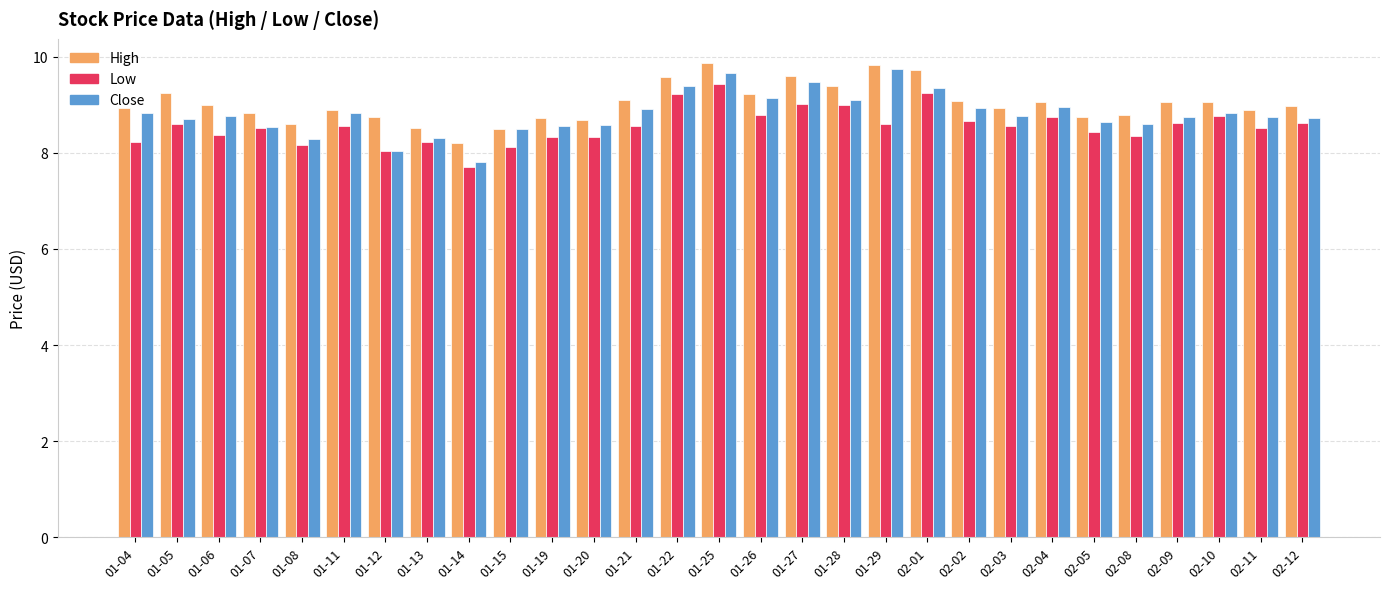

Which label corresponds to the smallest value in the chart?

01-14